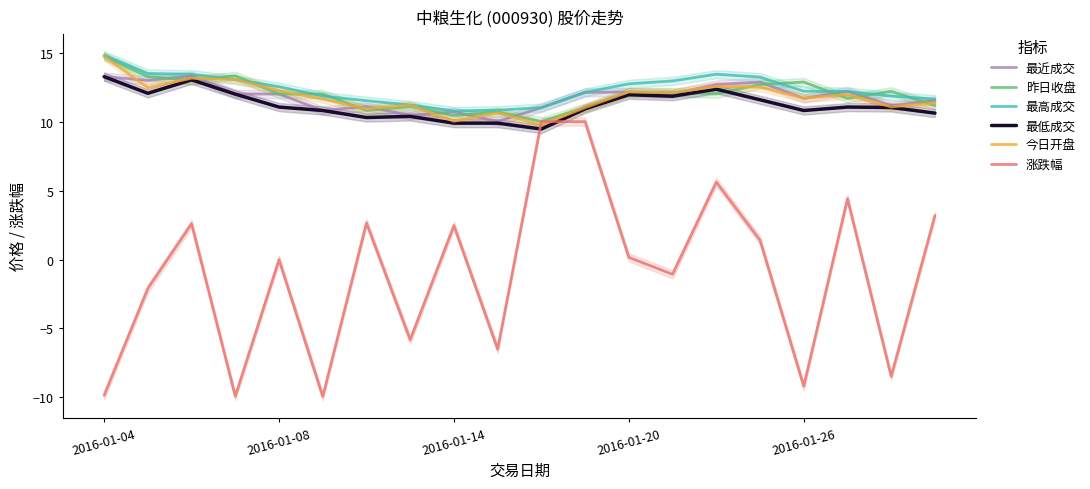

What is the highest value of the 最近成交 series?

13.4